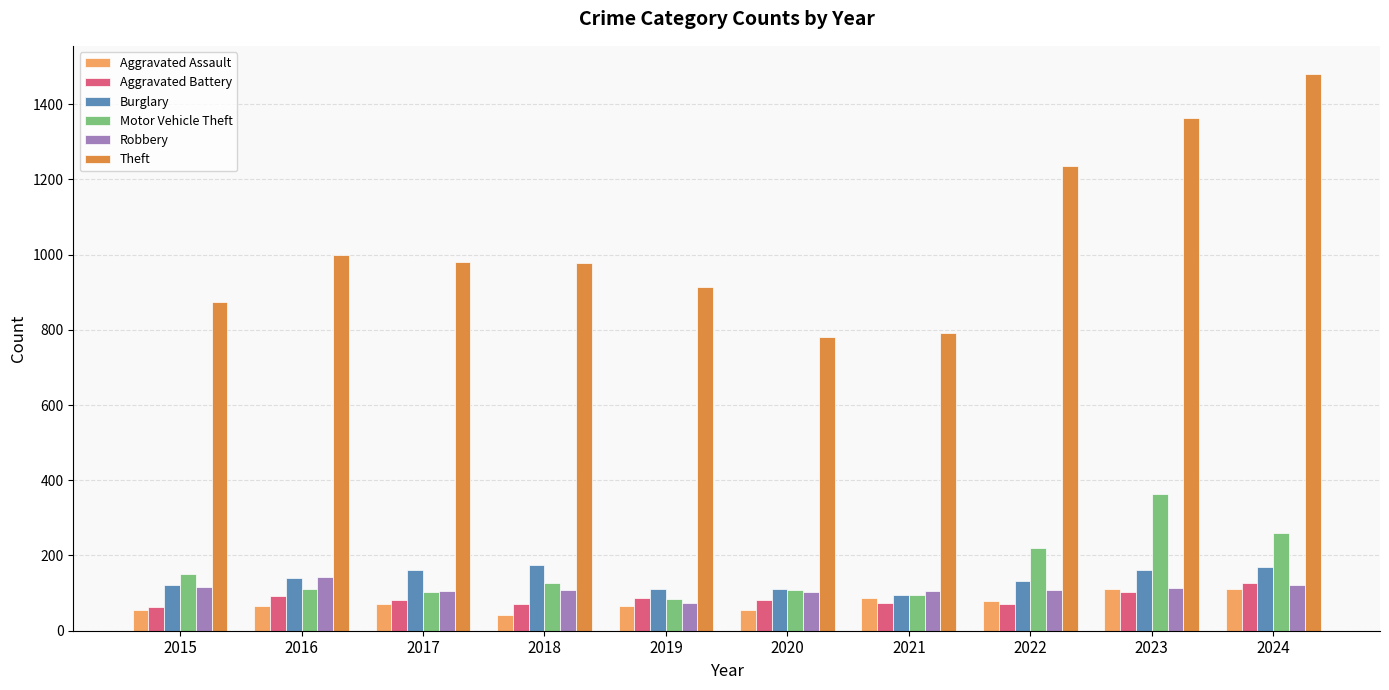

Which series has the largest range (max minus min)?

Theft